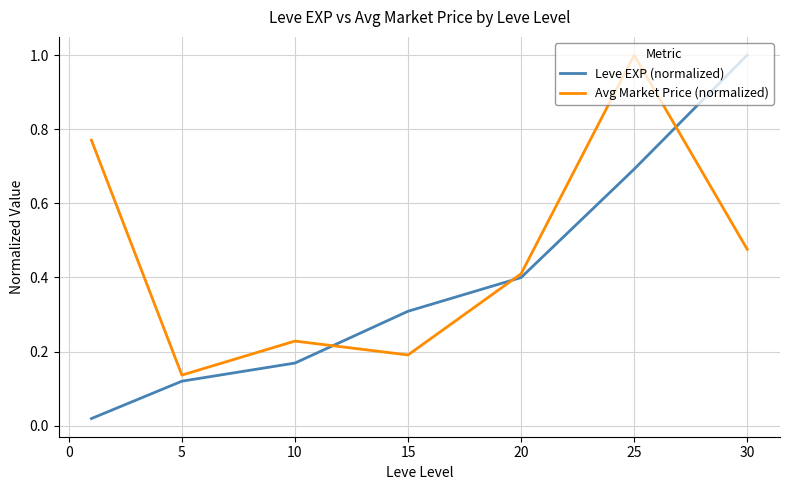

How many interior local valleys does the Avg Market Price (normalized) series have?

2